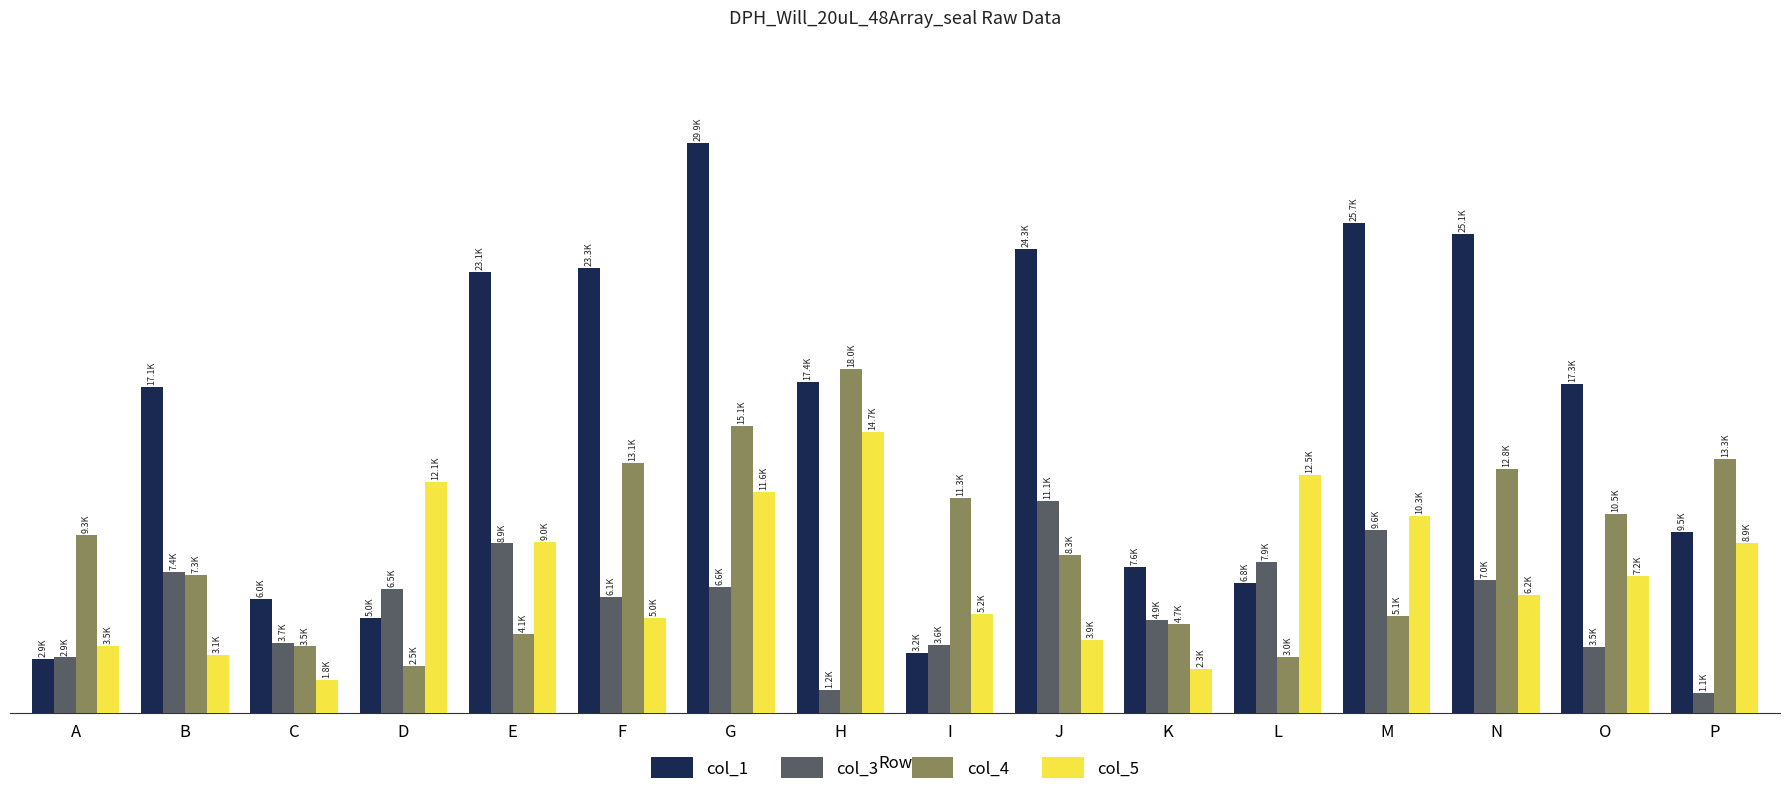

At P, list the series in order from largest to smallest.

col_4, col_1, col_5, col_3